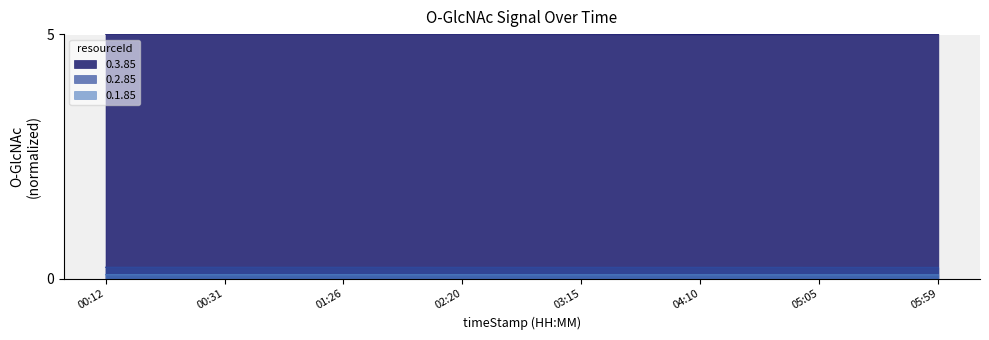

True or false: 0.3.85 and 0.1.85 cross at least once.

False